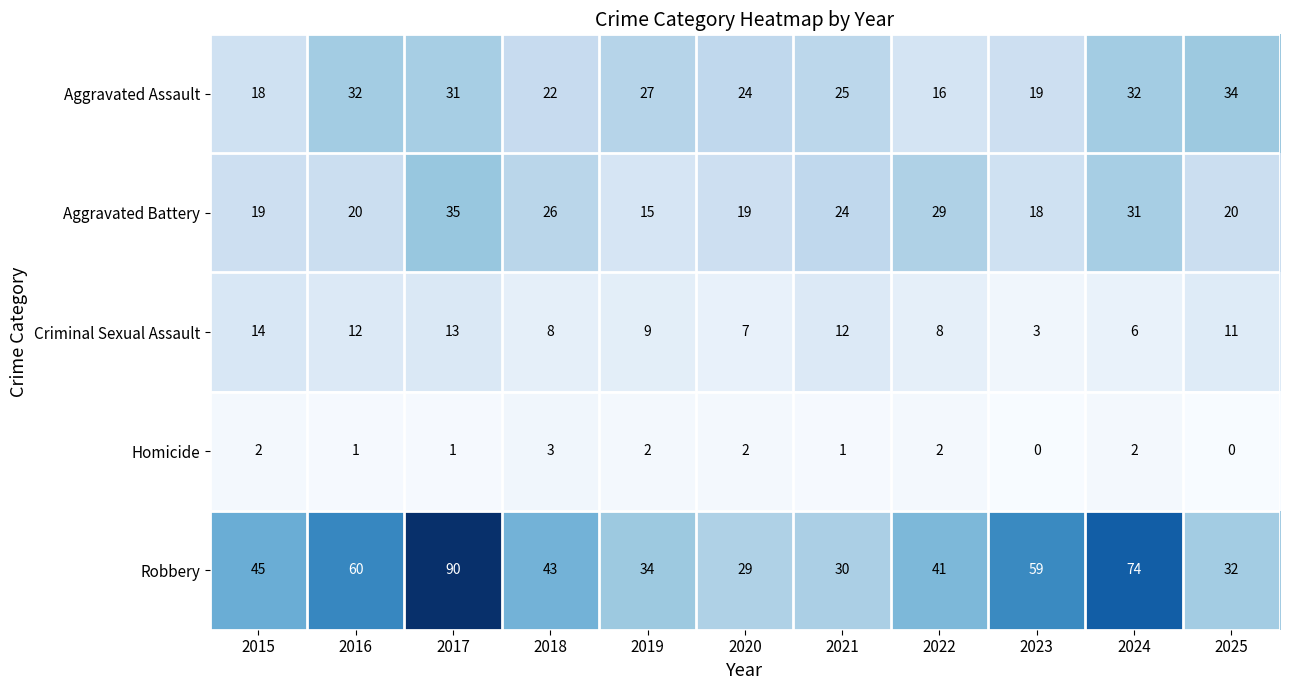

What is the spread (max minus min) of values at 2022?

39